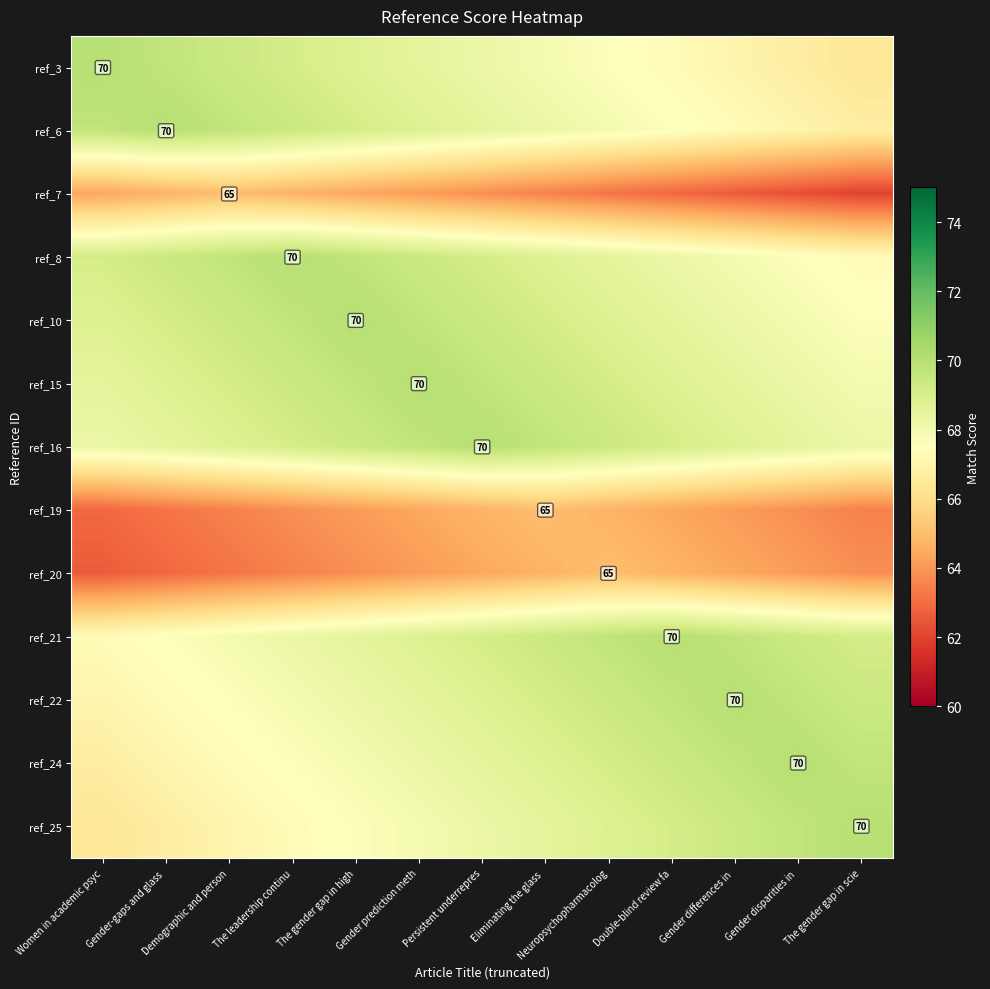

At which label does ref_22 first exceed 68?

The gender gap in high